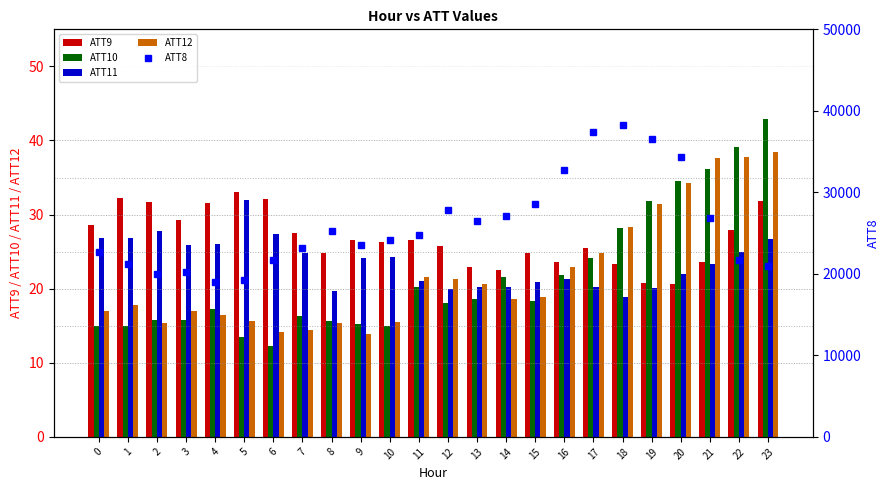

What is the value of the ATT11 bar at the 23rd from the left?

24.9